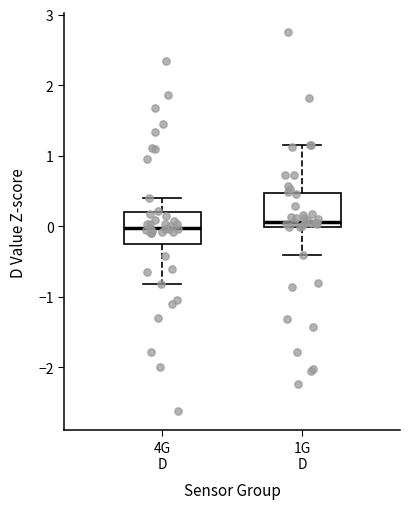

Reading left to right, read every box against the y-axis: the position of its median line, the range the box covers, and the ends of its whiskers. The values are not printed on the chart, so give them approximately, as read against the axis.

4G D: median 0.0, box -0.3 to 0.2, whiskers -0.8 to 0.4
1G D: median 0.1, box 0.0 to 0.5, whiskers -0.4 to 1.2